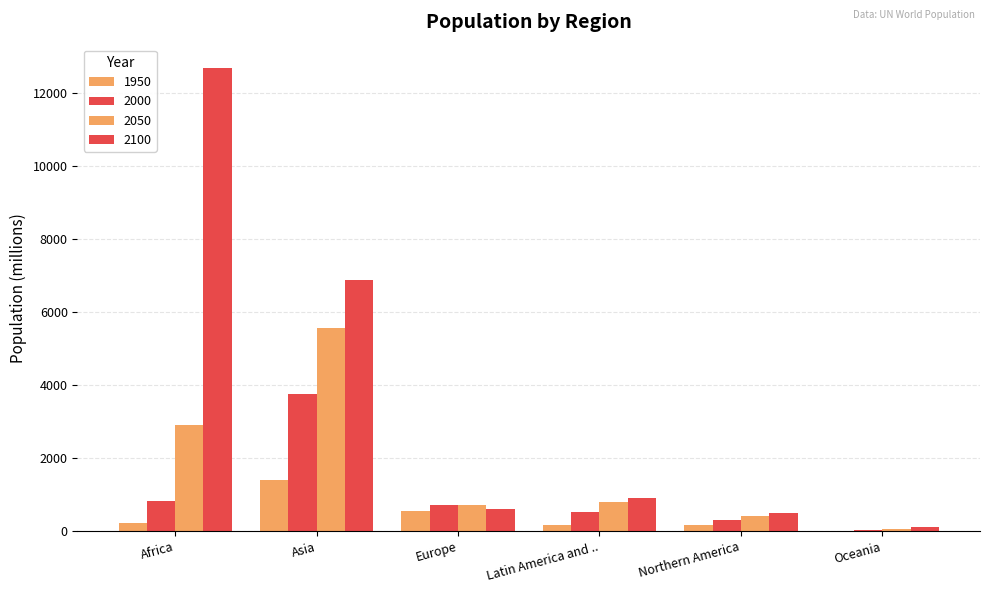

What is the difference between the highest and lowest values at Europe?

176.2